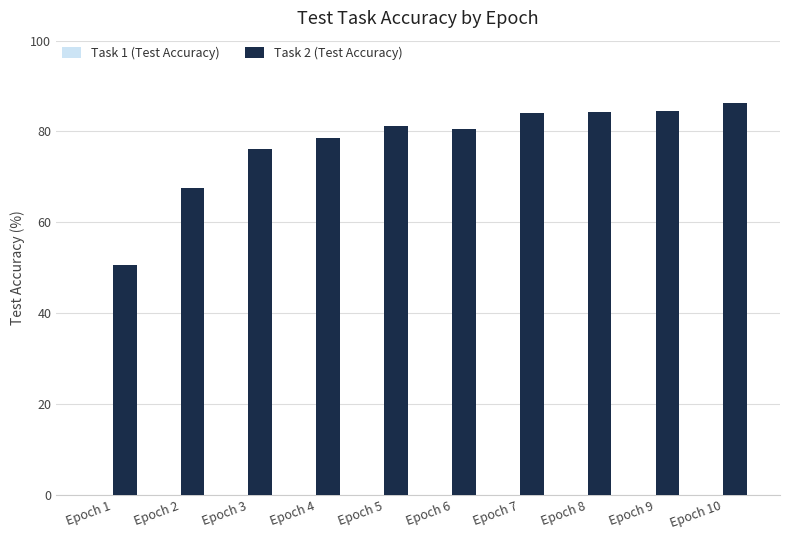

Between Epoch 8 and Epoch 4, which is larger?

Epoch 8